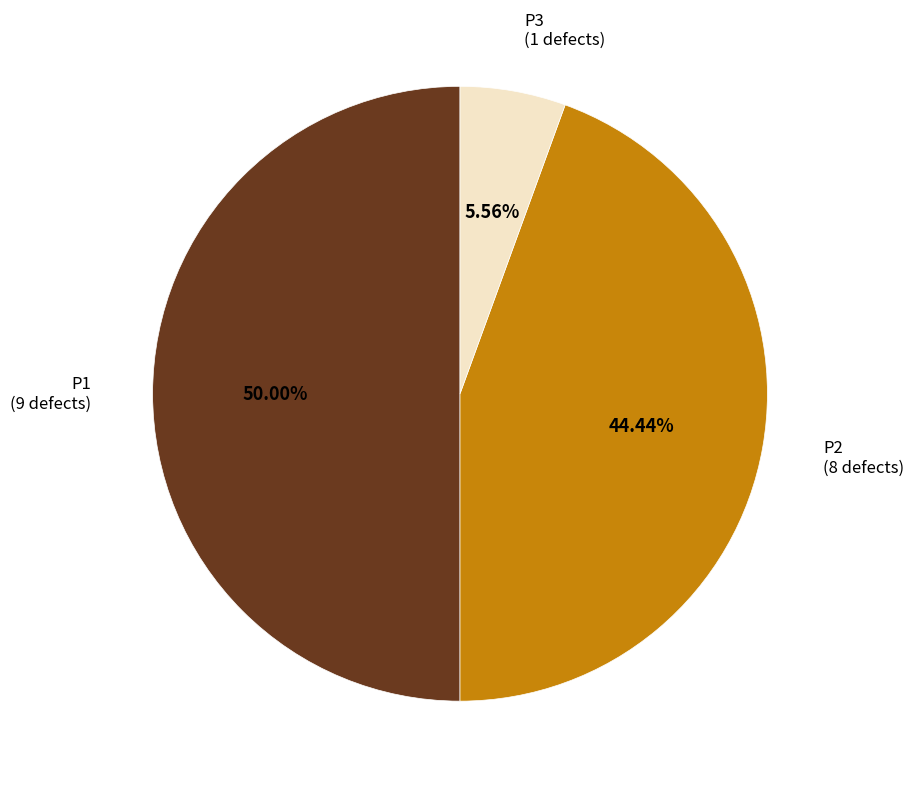

Rank the categories by value from highest to lowest.

P1, P2, P3